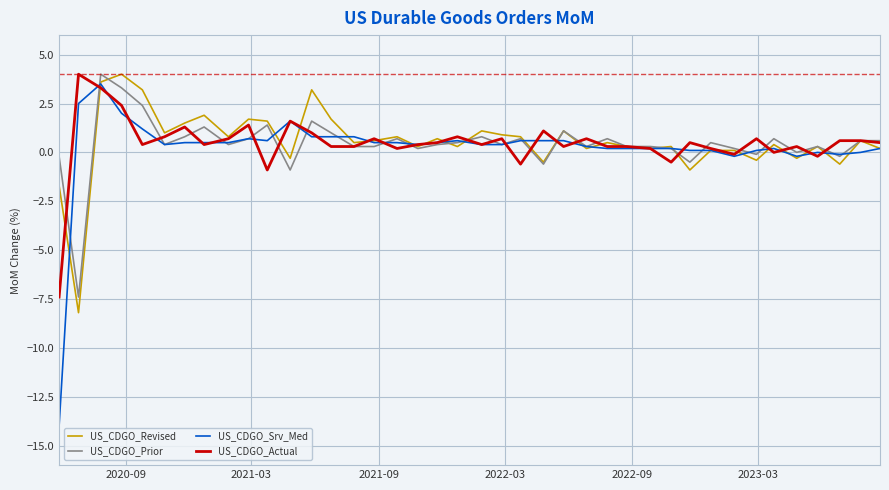

What is the maximum value for US_CDGO_Prior?

4.0